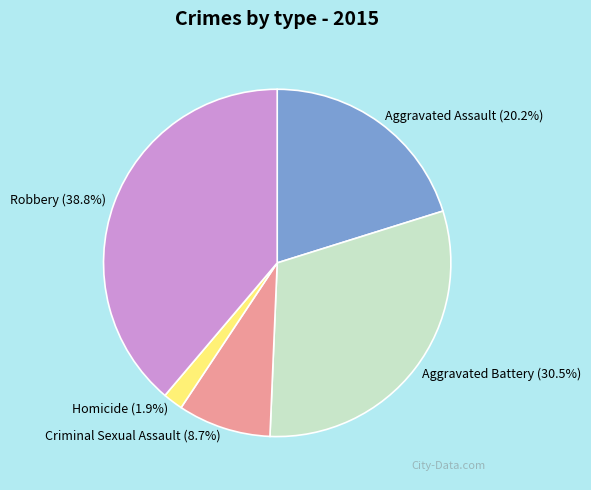

To the nearest percent, what is the combined percentage of Aggravated Battery and Robbery?

69%